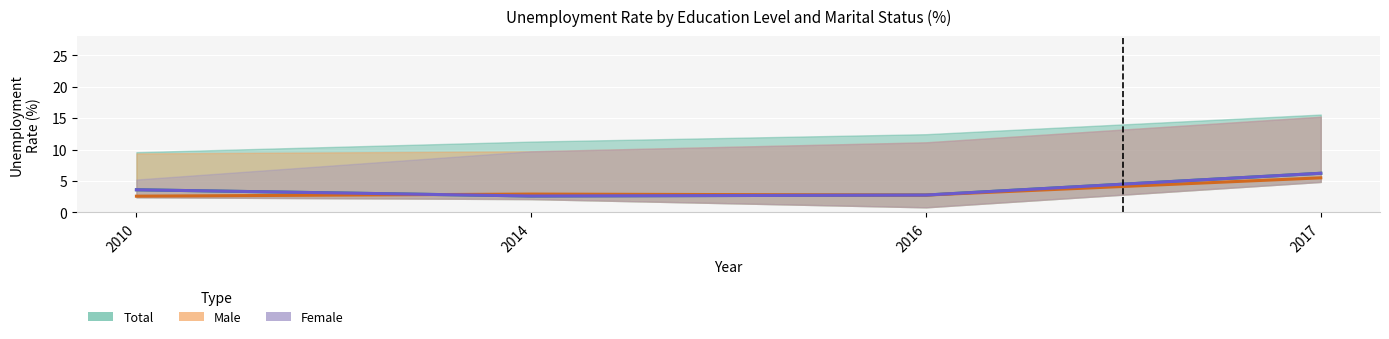

True or false: Total has more than 1 interior local peaks.

False